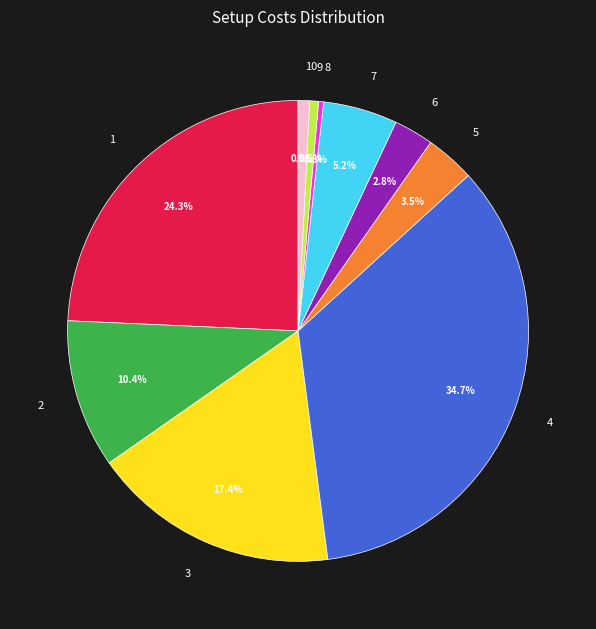

What percentage is the 4 slice, to the nearest percent?

35%